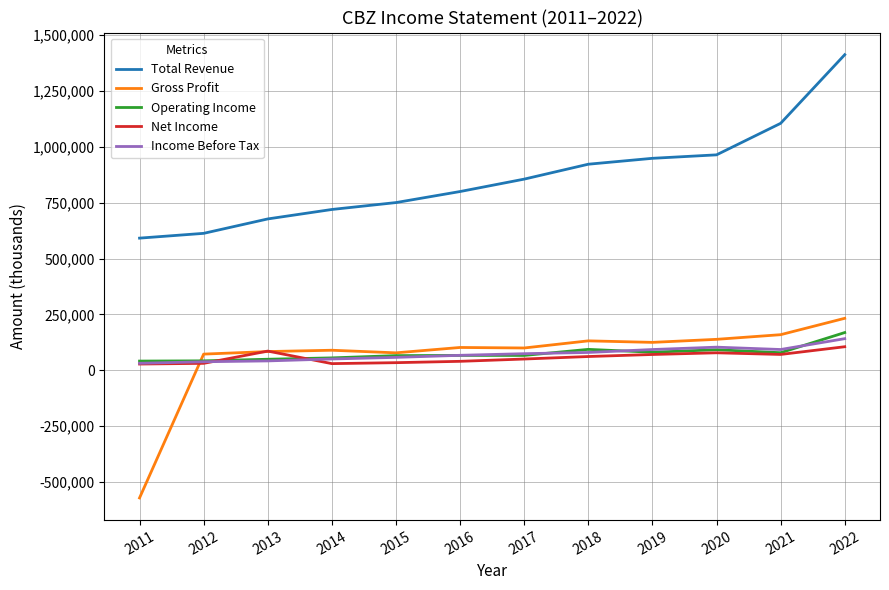

Which series has the largest total across all categories?

Total Revenue